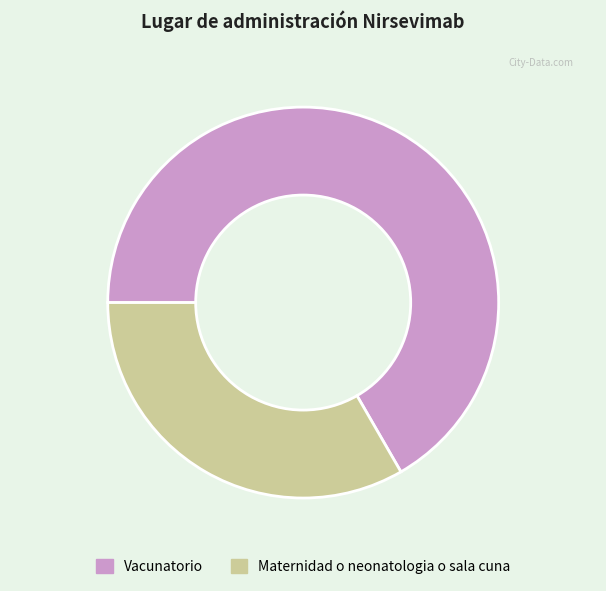

Between Maternidad o neonatologia o sala cuna and Vacunatorio, which is larger?

Vacunatorio